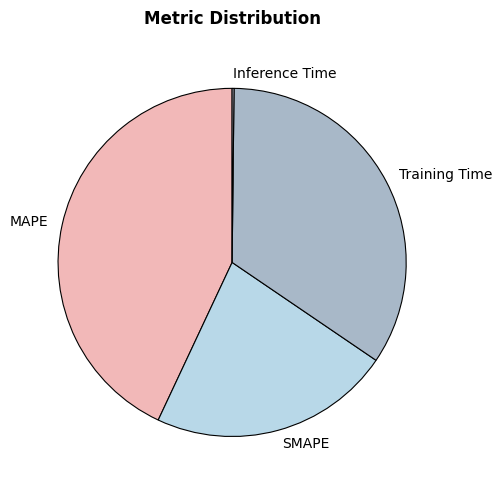

Is there any slice that represents more than half of the pie?

No